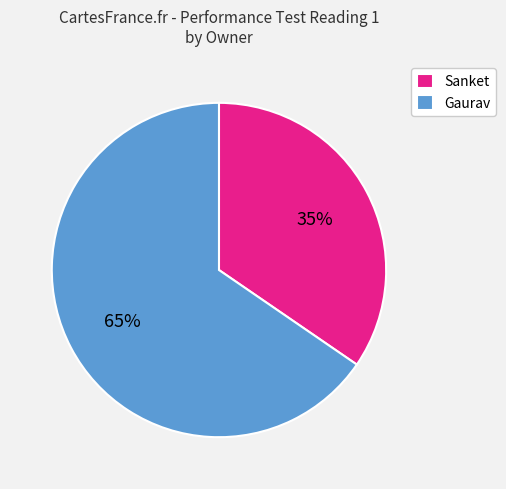

Is it true that Gaurav is 65% of the pie?

True